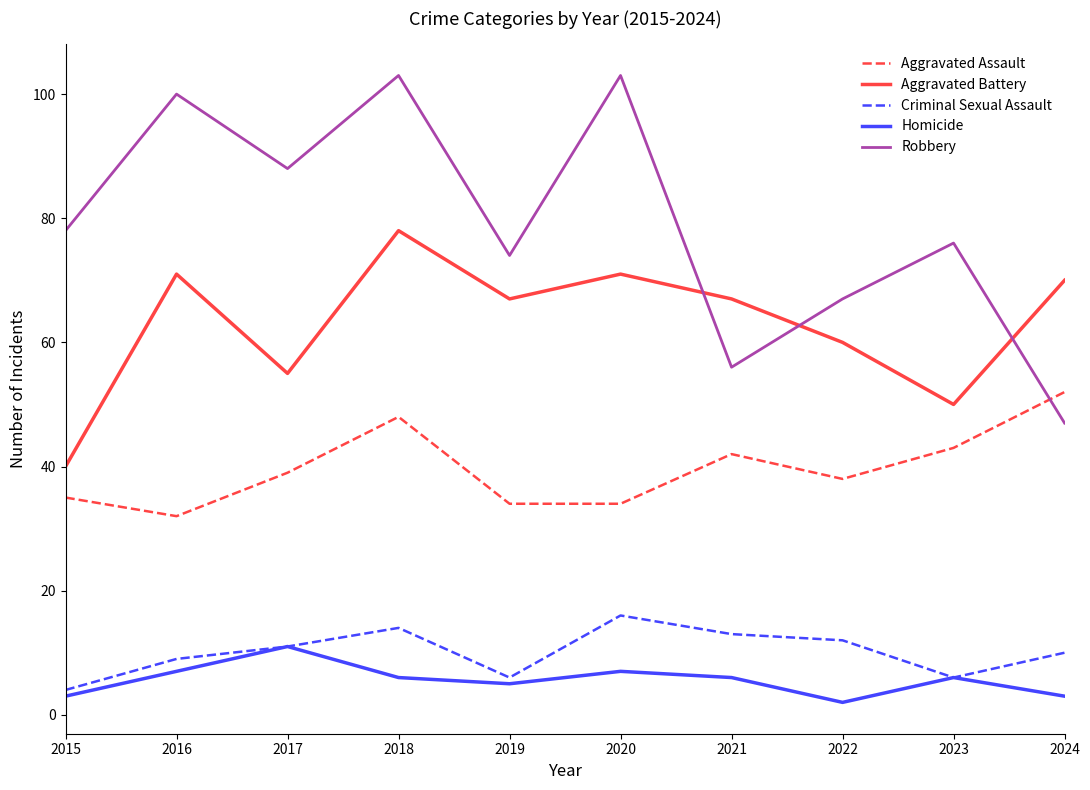

Is it true that Aggravated Battery equals 111 at 2020?

False